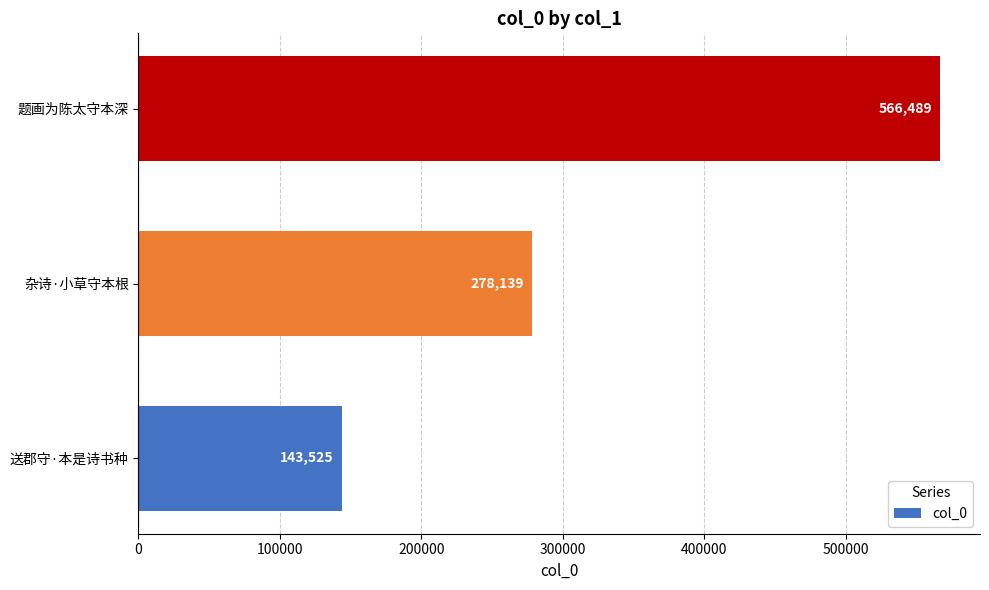

How many bars are there in total?

3